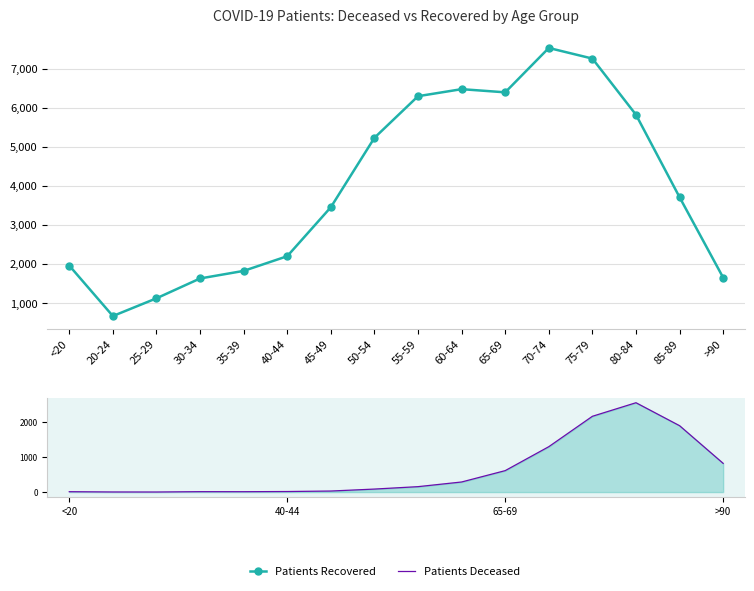

True or false: patients_deceased and patients_recovered cross at least once.

False